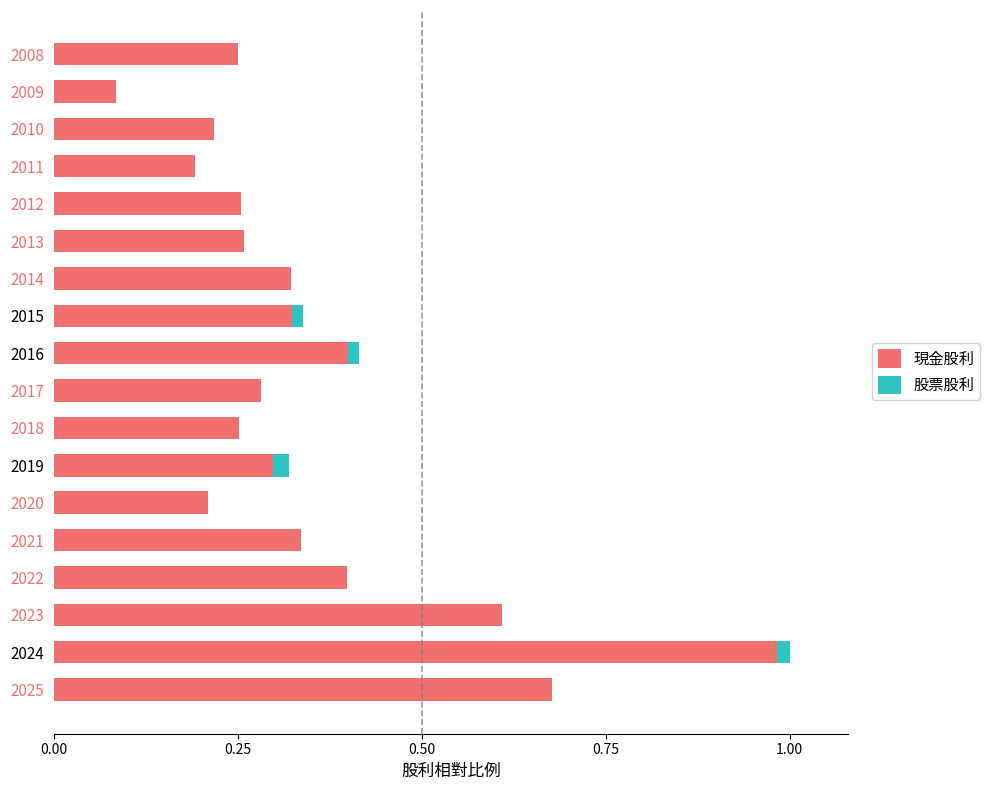

Is it true that 現金股利 equals 0.3 at 2013?

True